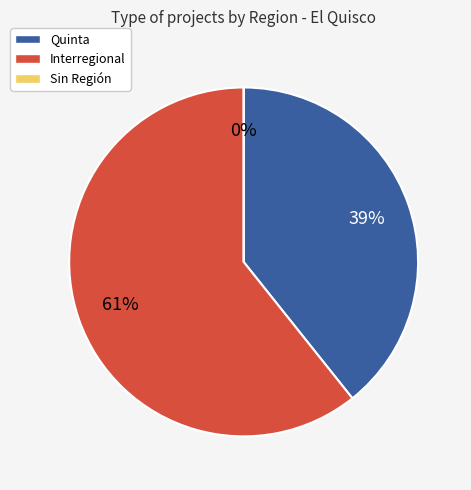

Which has a higher value,  or Quinta?

Quinta